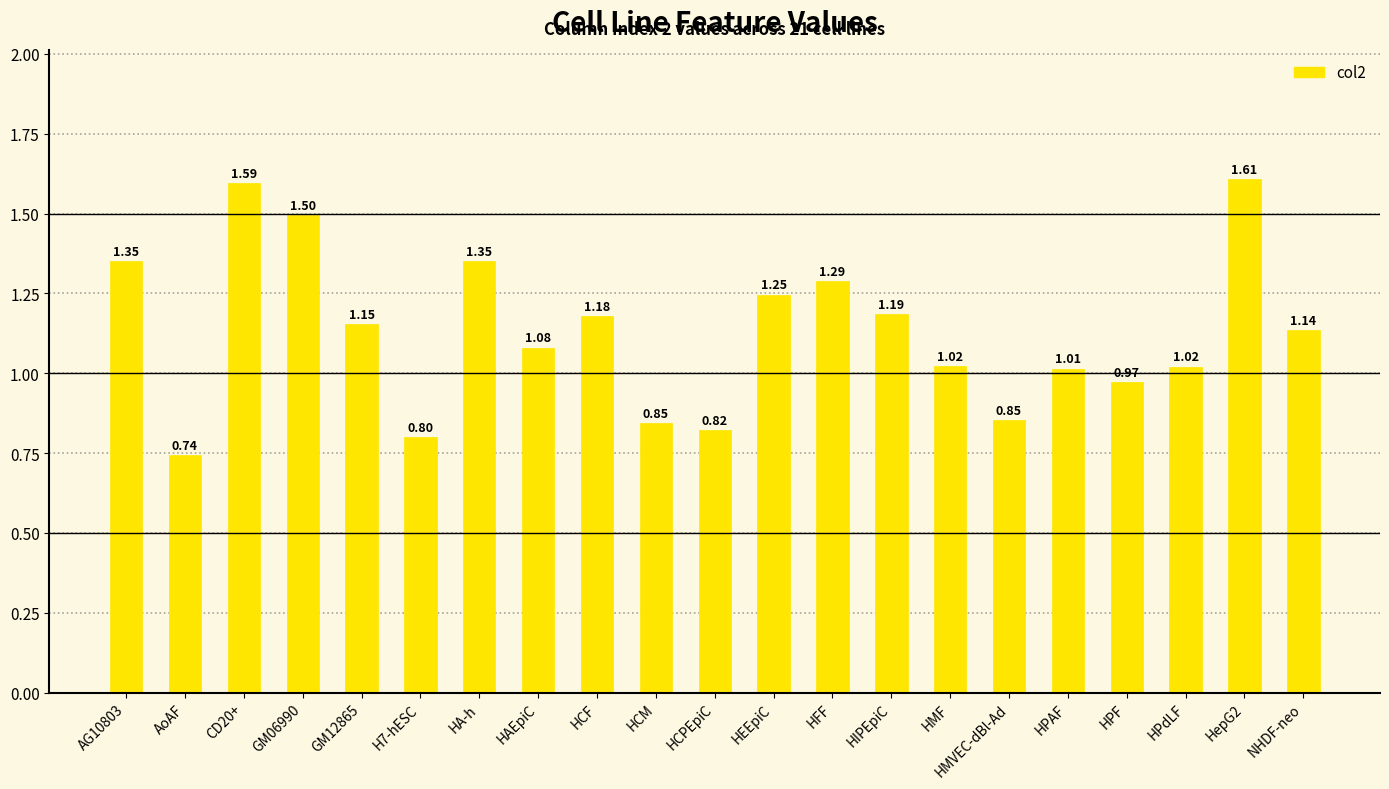

What is the difference between the second highest and second lowest values?

0.8